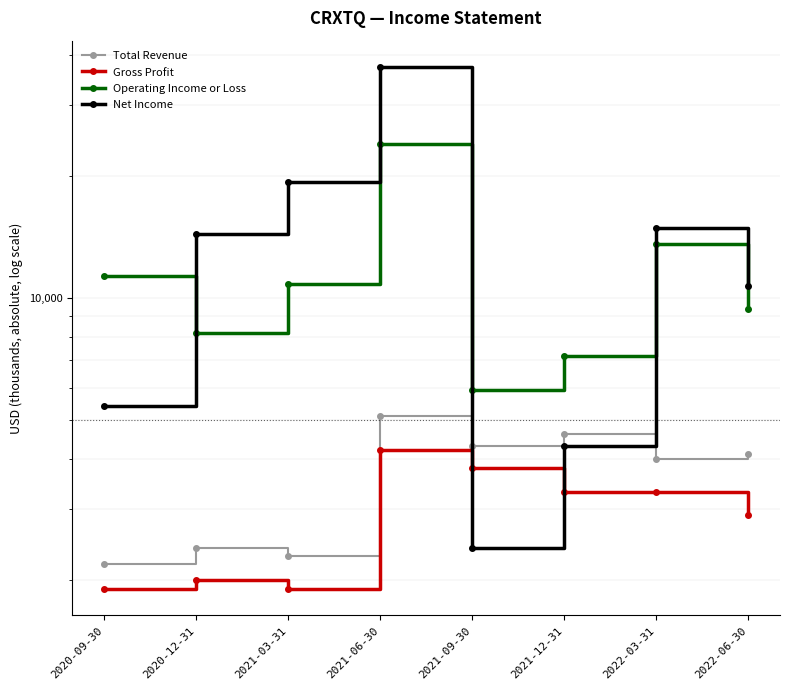

Reading left to right, transcribe all the data shown in this chart.

Total Revenue: 2200	2400	2300	5100	4300	4600	4000	4100
Gross Profit: 1900	2000	1900	4200	3800	3300	3300	2900
Operating Income or Loss: 11300	8200	10800	24000	5900	7200	13600	9400
Net Income: 5400	14400	19400	37300	2400	4300	14900	10700